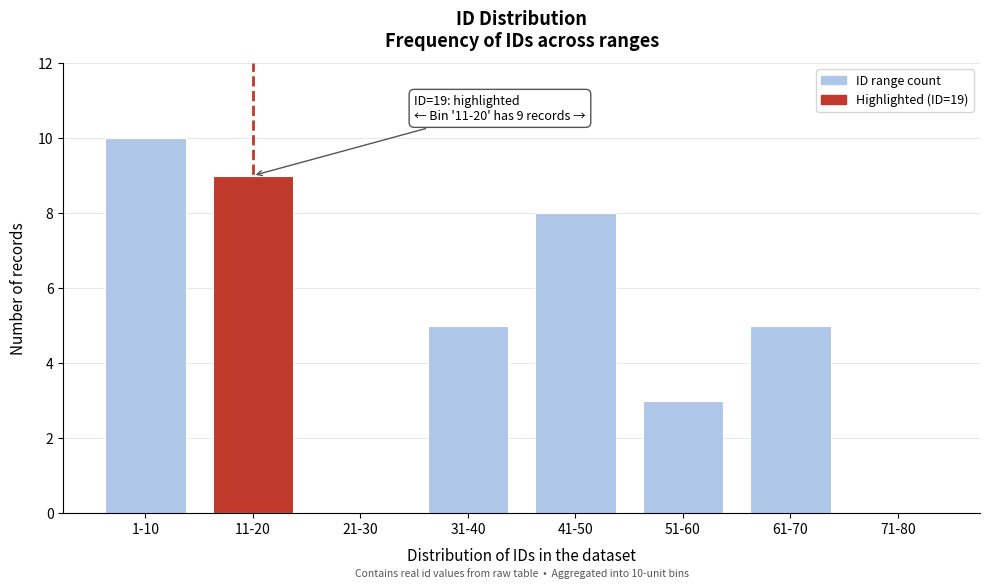

Reading left to right, transcribe all the data shown in this chart.

1-10=10	11-20=9	21-30=0	31-40=5	41-50=8	51-60=3	61-70=5	71-80=0